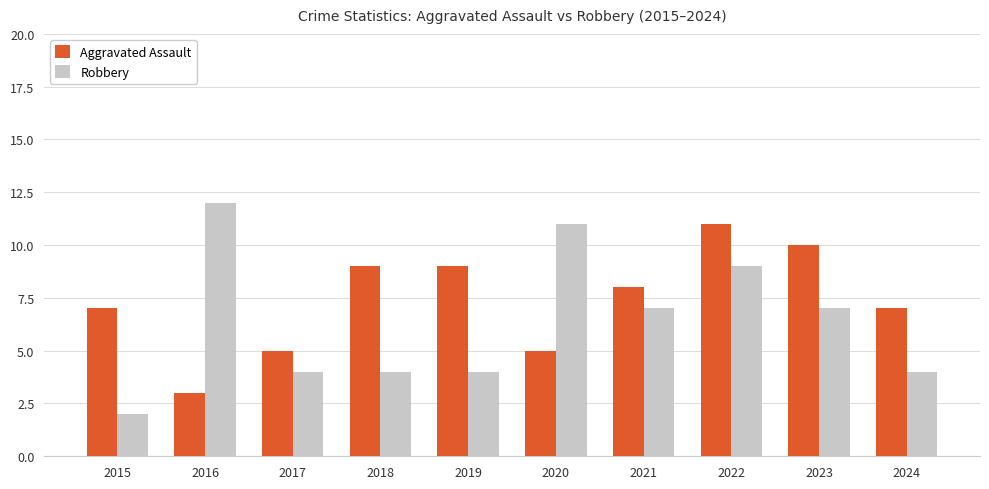

The Aggravated Assault series shows 13 at 2024. True or false?

False